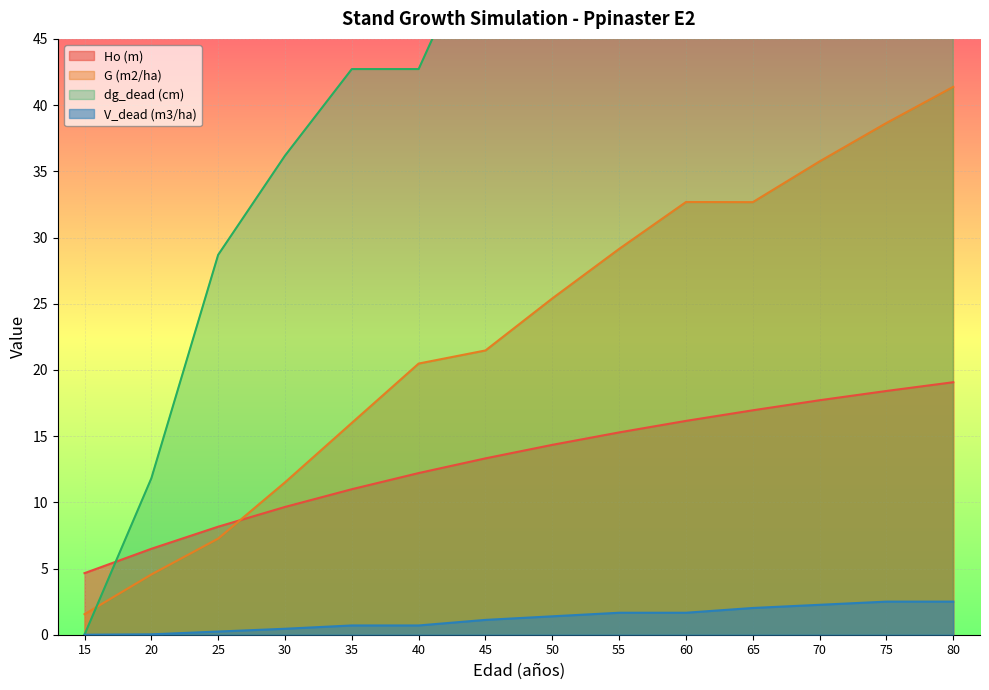

How many categories are shown in the chart?

14